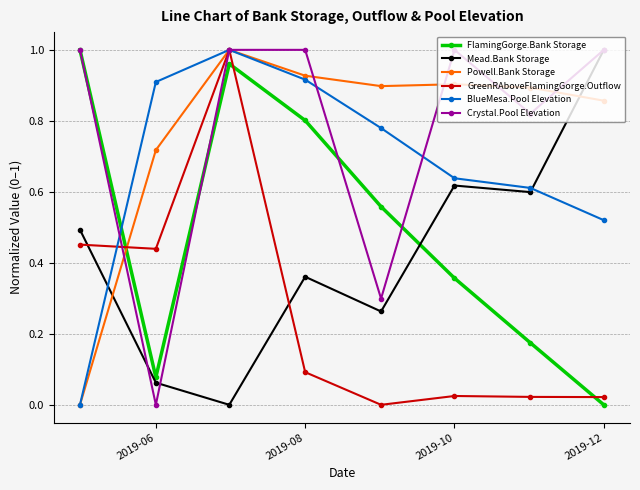

After their last crossing, which series has the higher values: Powell.Bank Storage or Mead.Bank Storage?

Mead.Bank Storage